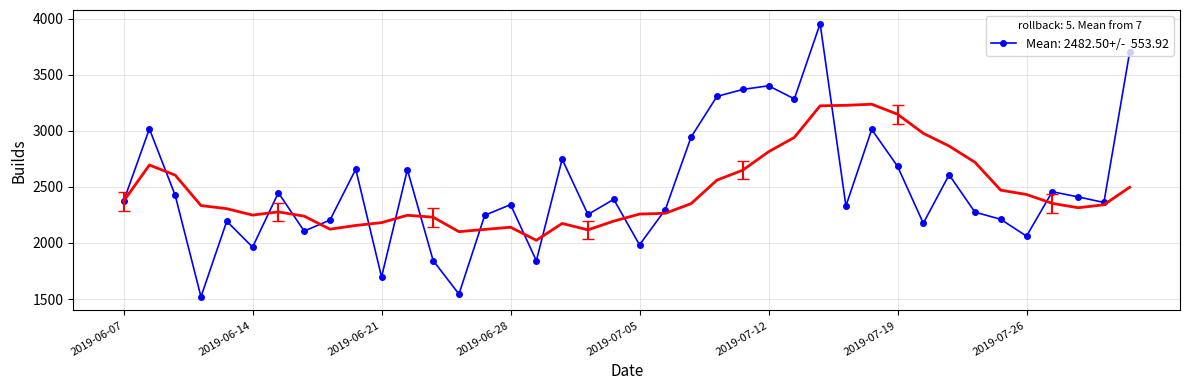

Reading right to left, list all the values displayed in this chart.

2019-08-01=3704	2019-07-31=2361	2019-07-30=2411	2019-07-29=2457	2019-07-26=2061	2019-07-25=2211	2019-07-24=2275	2019-07-23=2608	2019-07-22=2176	2019-07-19=2684	2019-07-18=3012	2019-07-17=2330	2019-07-16=3956	2019-07-15=3285	2019-07-12=3402	2019-07-11=3369	2019-07-10=3307	2019-07-09=2945	2019-07-08=2298	2019-07-05=1983	2019-07-04=2389	2019-07-03=2254	2019-07-02=2747	2019-07-01=1841	2019-06-28=2342	2019-06-27=2247	2019-06-26=1544	2019-06-25=1843	2019-06-24=2654	2019-06-21=1696	2019-06-20=2658	2019-06-19=2204	2019-06-18=2106	2019-06-17=2448	2019-06-14=1963	2019-06-13=2194	2019-06-12=1520	2019-06-11=2425	2019-06-10=3018	2019-06-07=2372